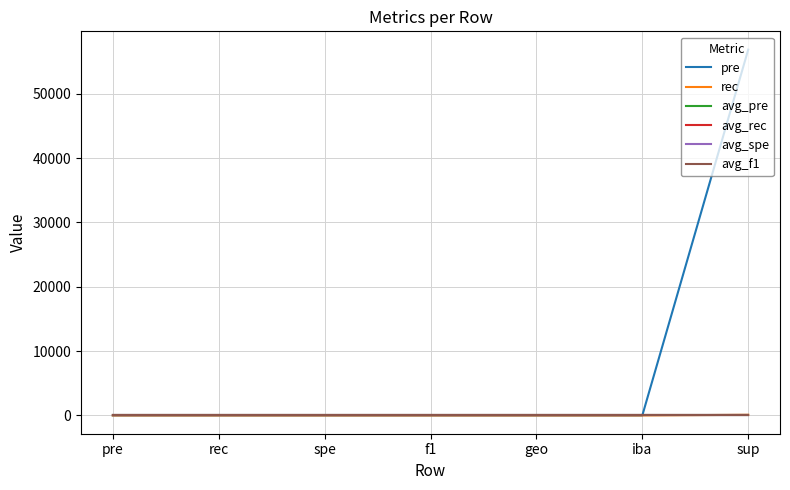

Which series has the largest range (max minus min)?

pre